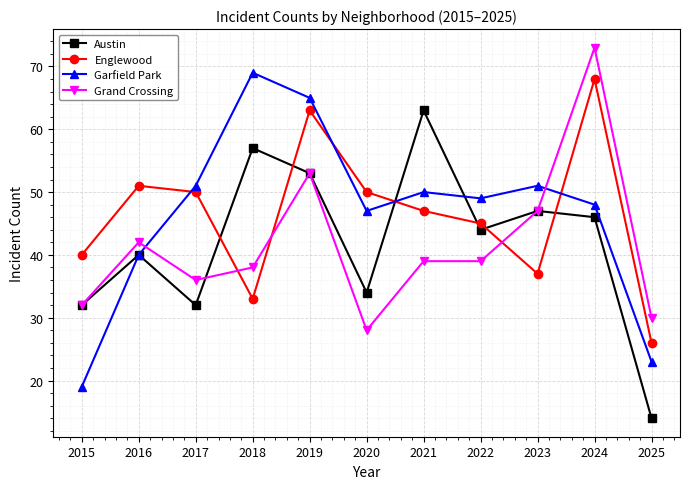

What is the value of the Englewood point at the 9th from the left?

37